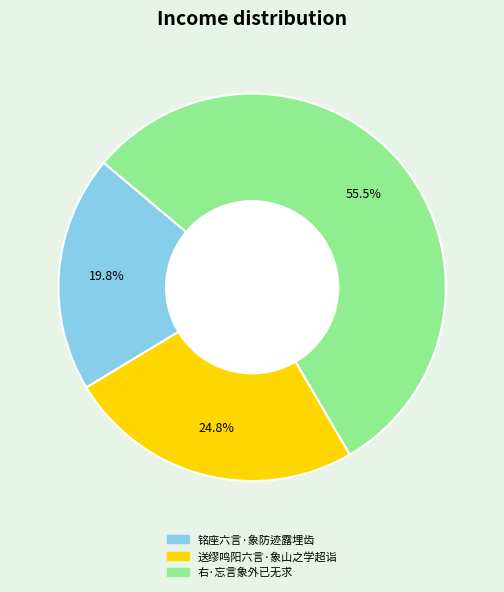

Is the sum of 送缪鸣阳六言·象山之学超诣 and 铭座六言·象防迹露埋齿 greater than half?

No